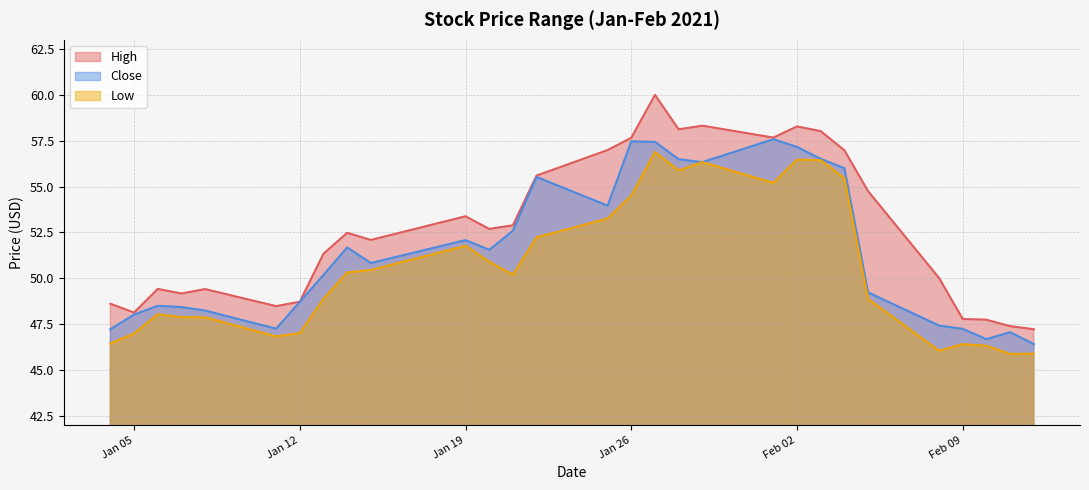

Reading left to right, transcribe all the data shown in this chart.

High: 48.6	48.1	49.4	49.2	49.4	48.5	48.7	51.3	52.5	52.1	53.4	52.7	52.9	55.6	57.0	57.7	60.0	58.1	58.3	57.7	58.3	58.0	57.0	54.8	50.0	47.8	47.7	47.4	47.2
Close: 47.2	48.0	48.5	48.4	48.2	47.2	48.7	50.2	51.7	50.8	52.1	51.5	52.6	55.5	54.0	57.5	57.4	56.5	56.3	57.6	57.2	56.5	56.0	49.2	47.4	47.2	46.7	47.1	46.4
Low: 46.4	47.0	48.0	47.9	47.9	46.8	47.0	48.9	50.3	50.5	51.8	50.9	50.2	52.2	53.3	54.5	56.9	55.9	56.3	55.2	56.5	56.4	55.5	48.9	46.0	46.4	46.3	45.9	45.9